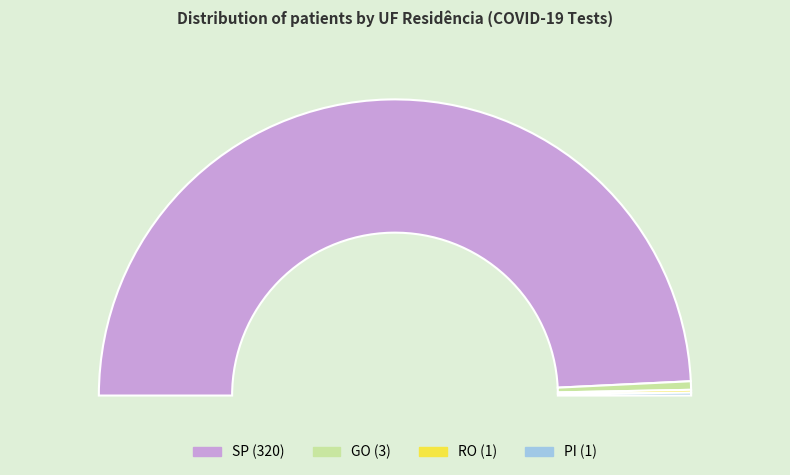

To the nearest percent, what is the combined percentage of RO and SP?

99%